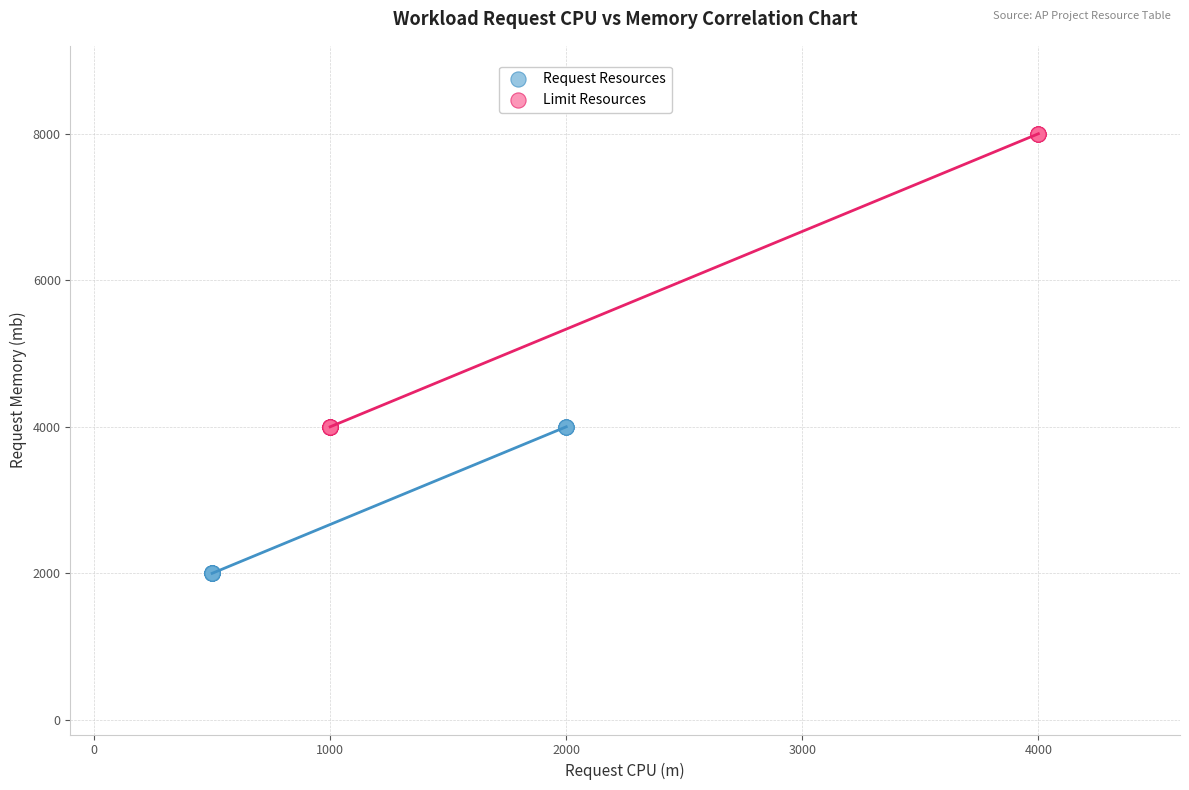

Which series contains the highest Y value?

Limit Resources